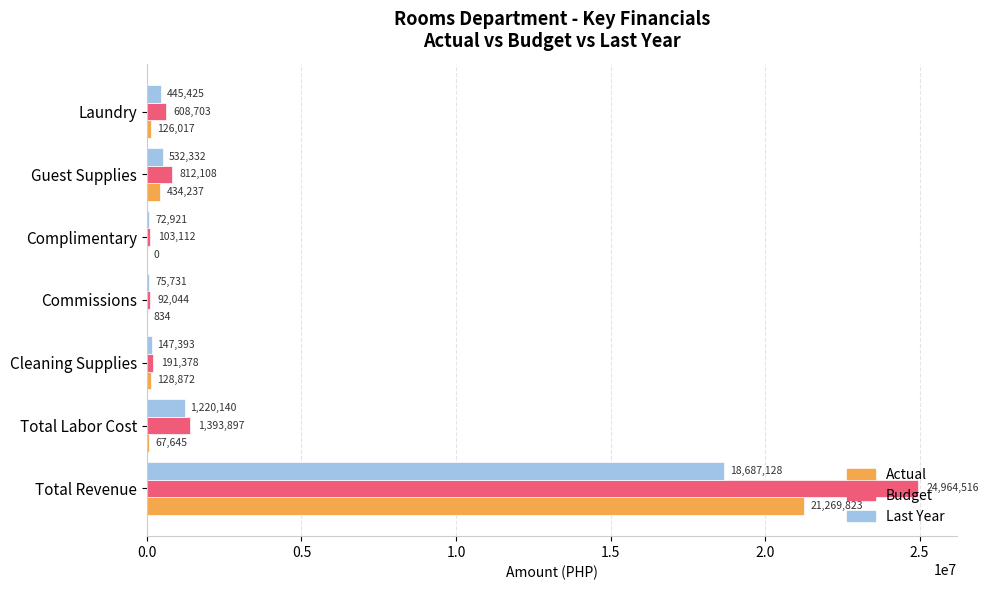

Count the number of categories in the chart.

7